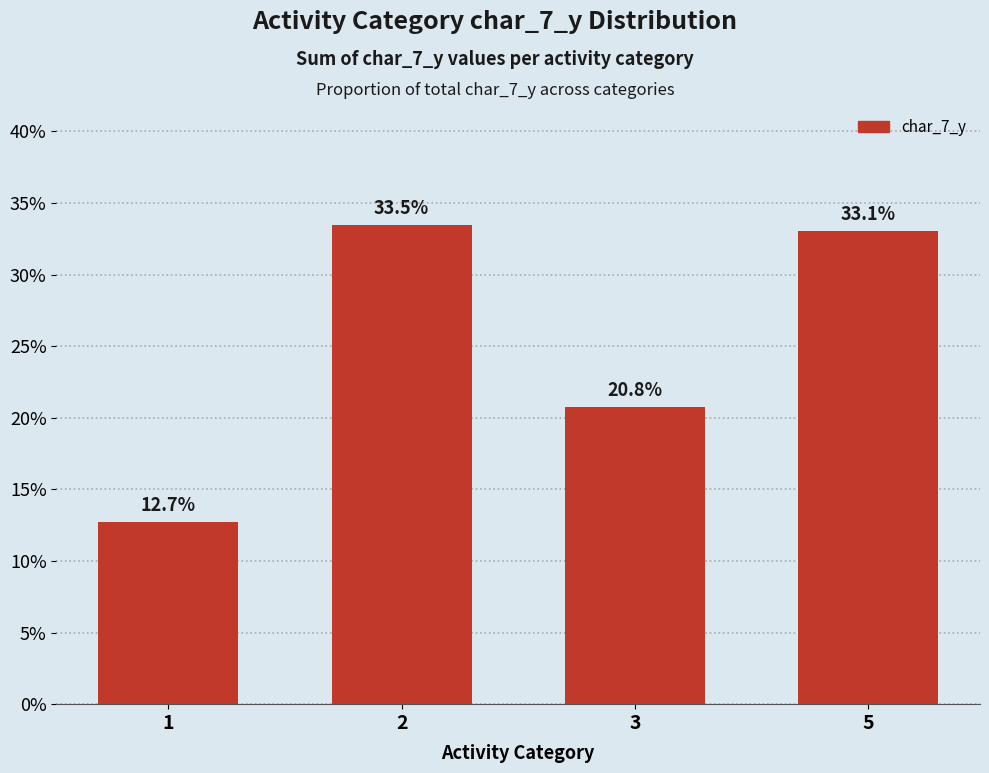

Are the bars horizontal?

No